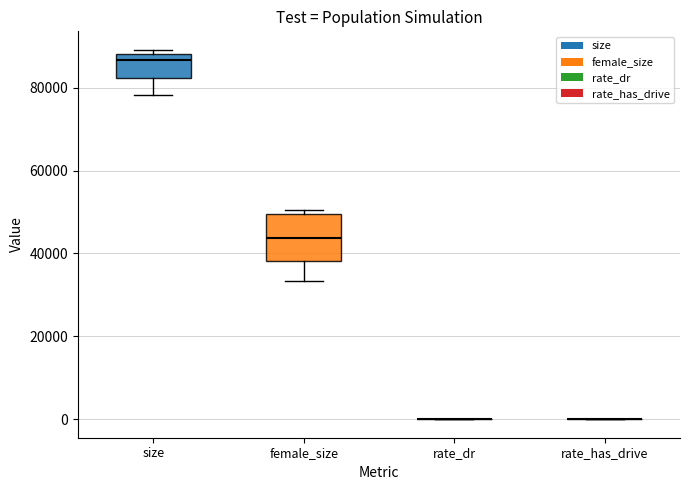

Where is the lower edge of the box for female_size on the y-axis? The values are not printed on the chart, so give them approximately, as read against the axis.

38000